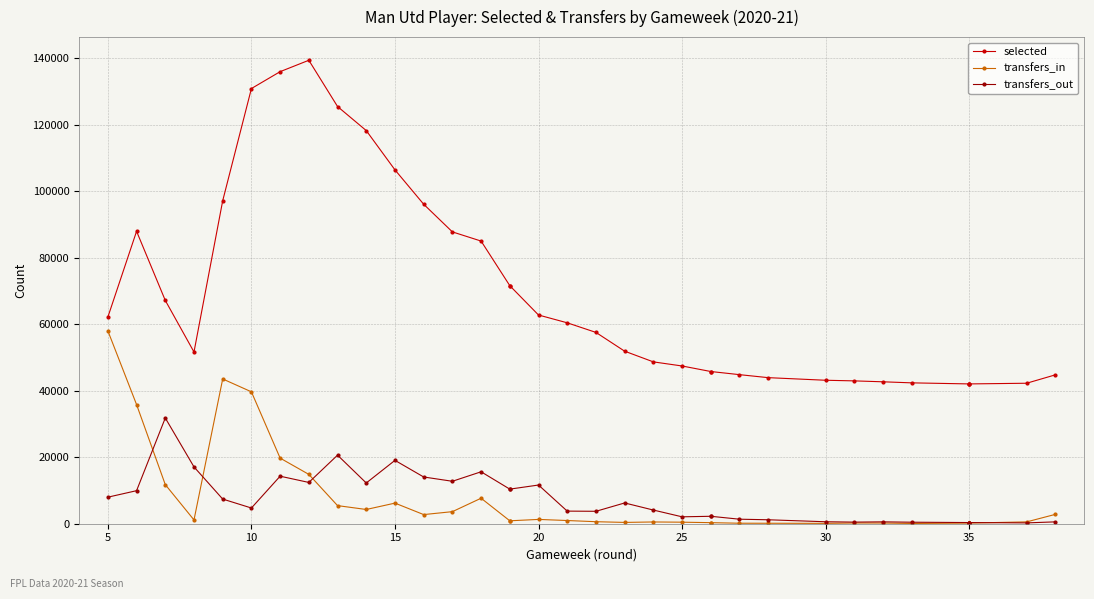

Rank the series by their maximum value, from lowest to highest.

transfers_out, transfers_in, selected